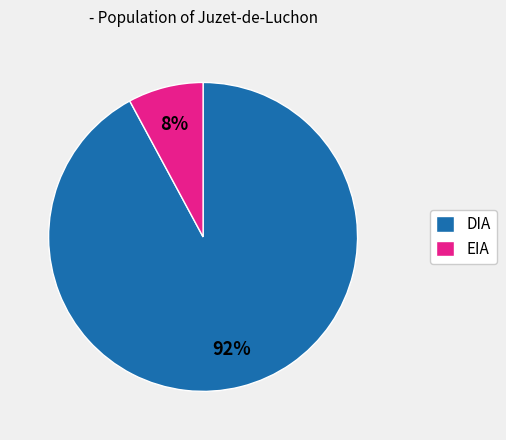

What percentage is the EIA slice, to the nearest percent?

8%